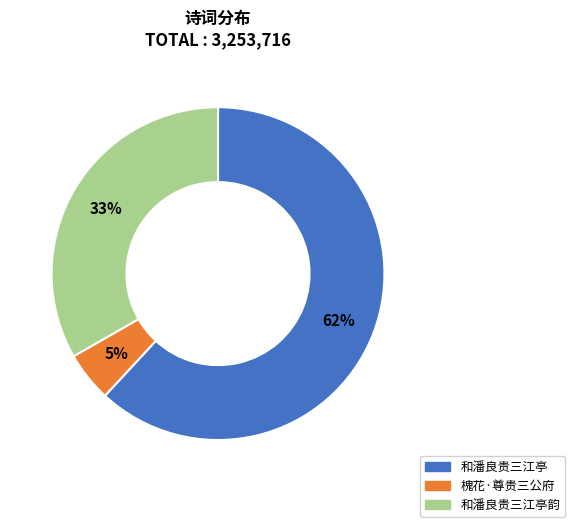

To the nearest percent, what is the difference between the largest and smallest slice percentages?

57%